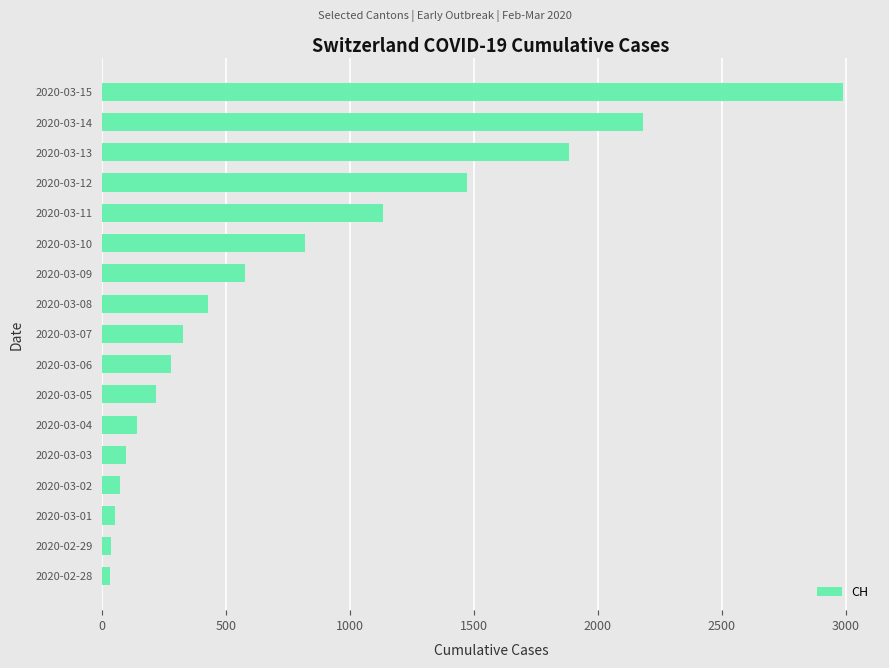

What is the change in value from 2020-03-09 to 2020-03-12?

+895